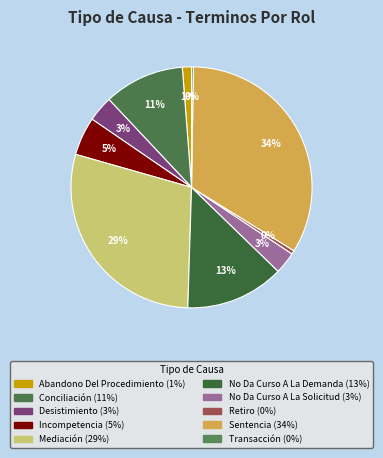

How many segments does this pie chart have?

10